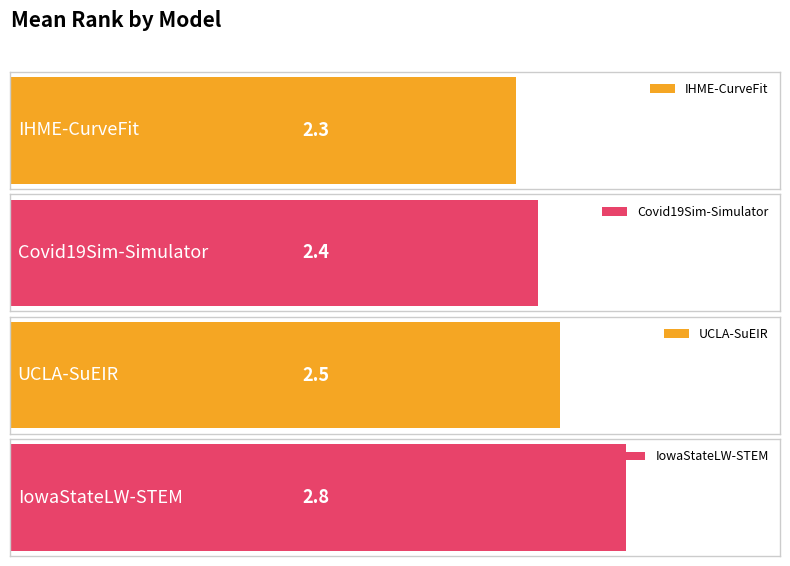

List the labels in order of value, largest first.

IowaStateLW-STEM, UCLA-SuEIR, Covid19Sim-Simulator, IHME-CurveFit